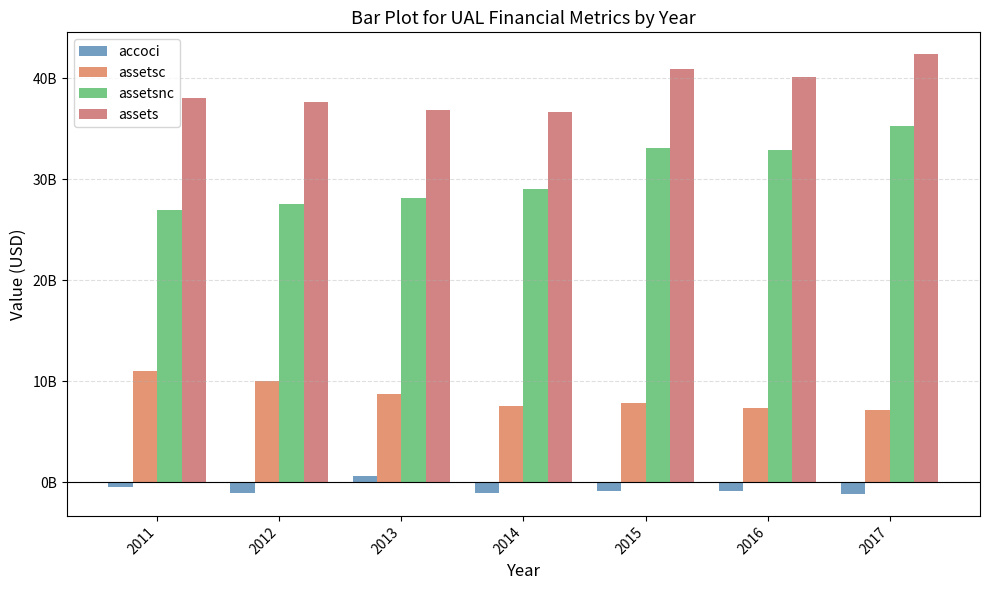

What is the average value of the assetsc series?

8509285714